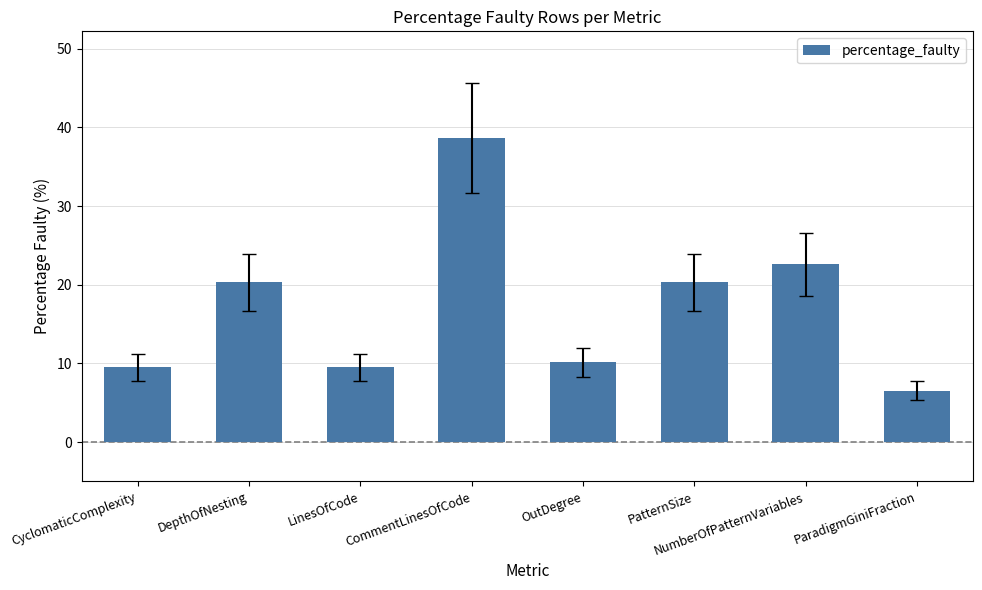

What is the label of the 1st bar from the right?

ParadigmGiniFraction